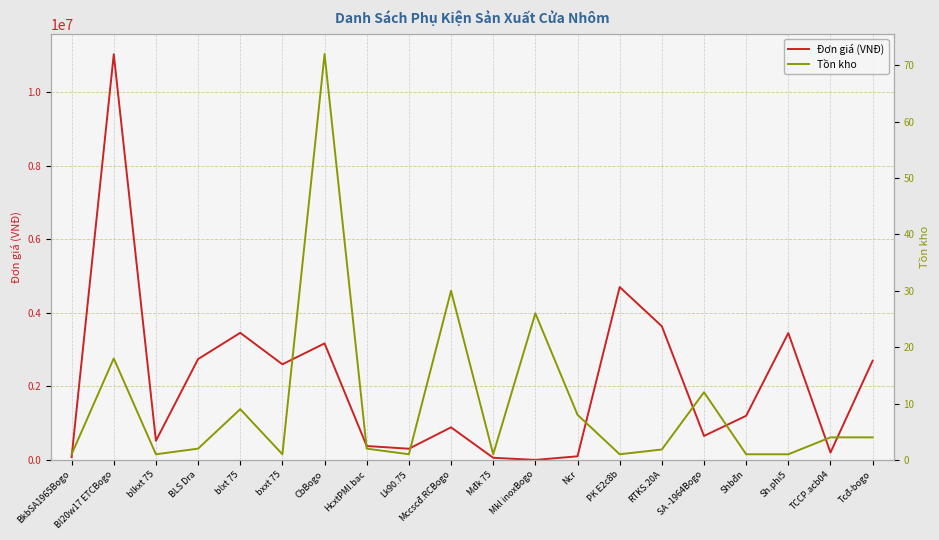

List the series in order of their overall mean, highest first.

Đơn giá (VNĐ), Tồn kho